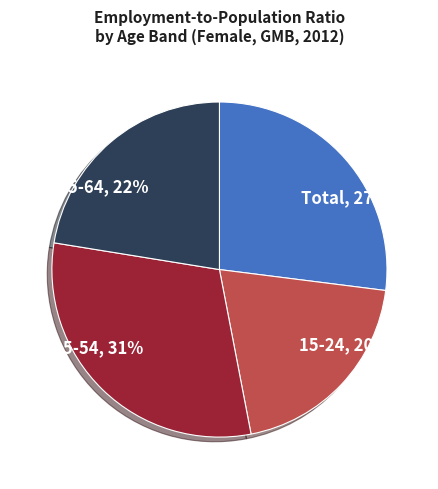

Count the number of slices in the pie.

4